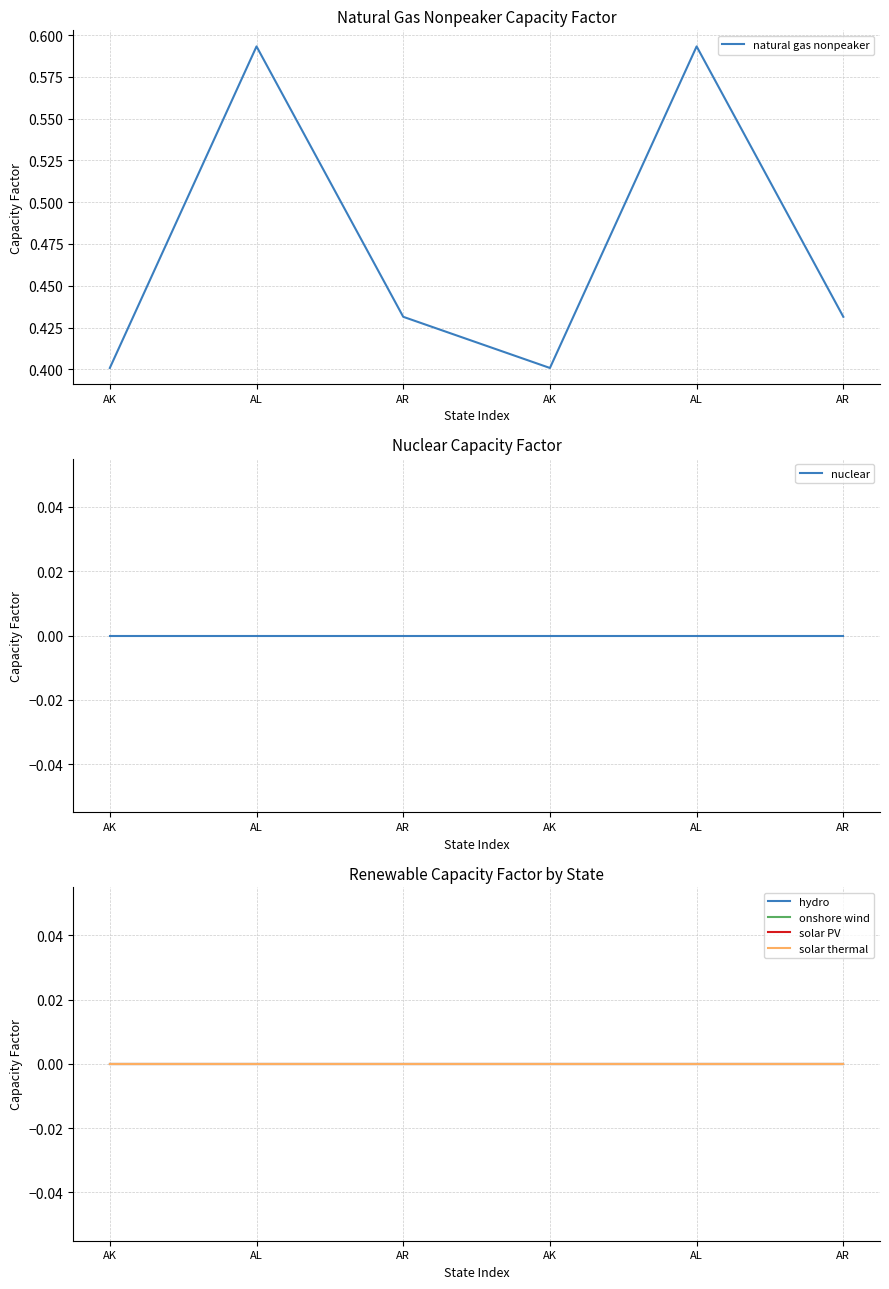

The solar thermal series shows 0.0 at AR. True or false?

True